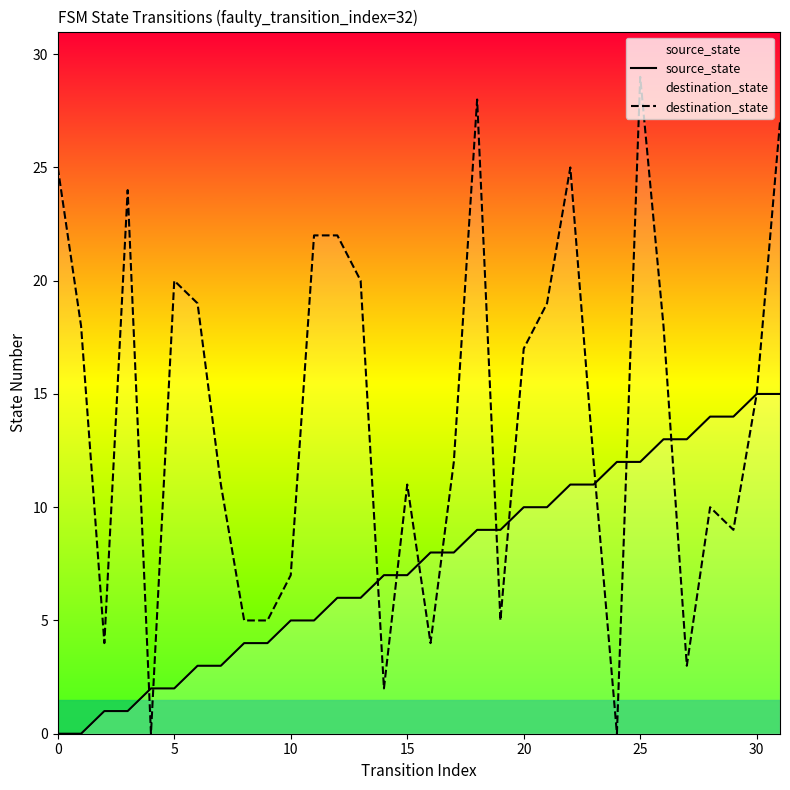

How many categories are shown in the chart?

32